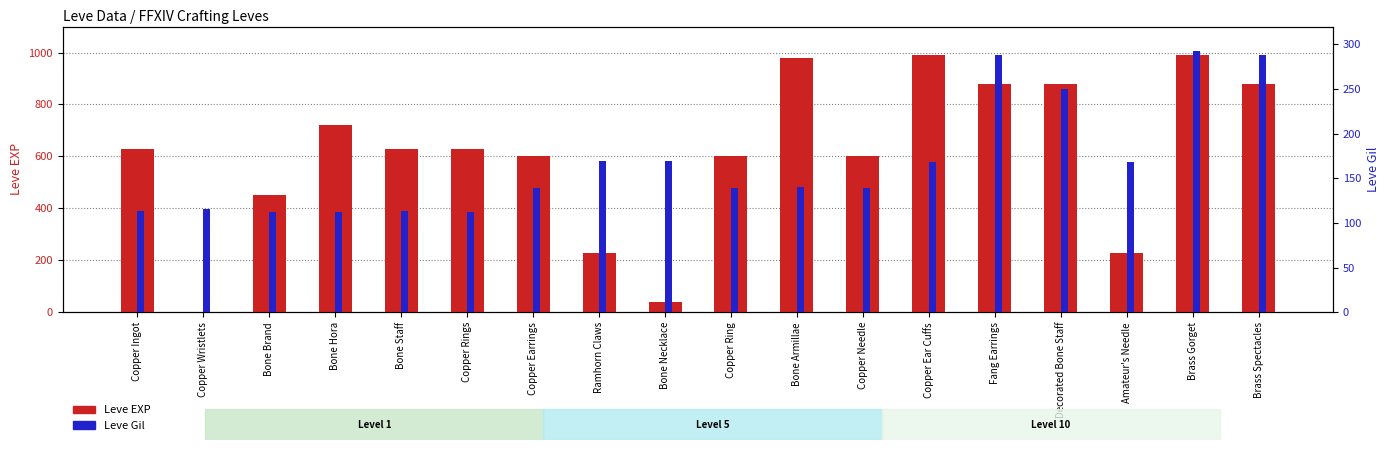

At which category is the sum across all series the highest?

Brass Gorget